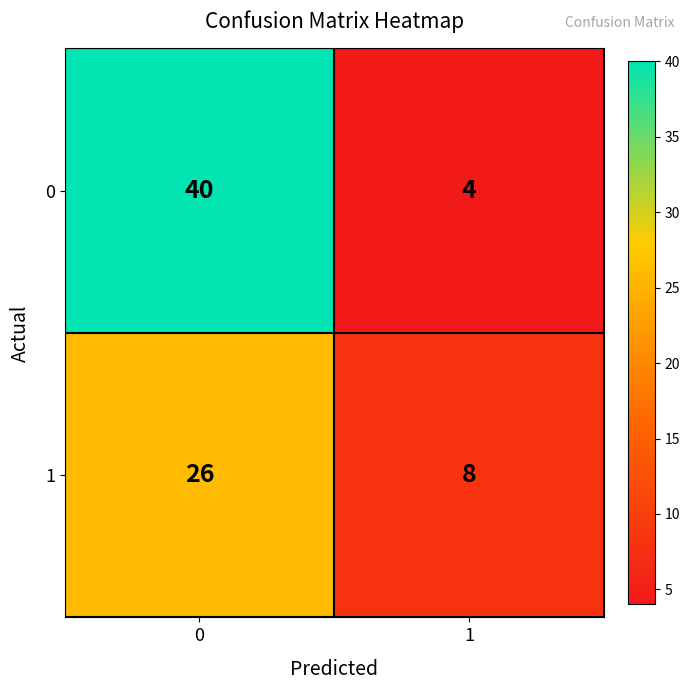

Which series has the widest spread of values?

0